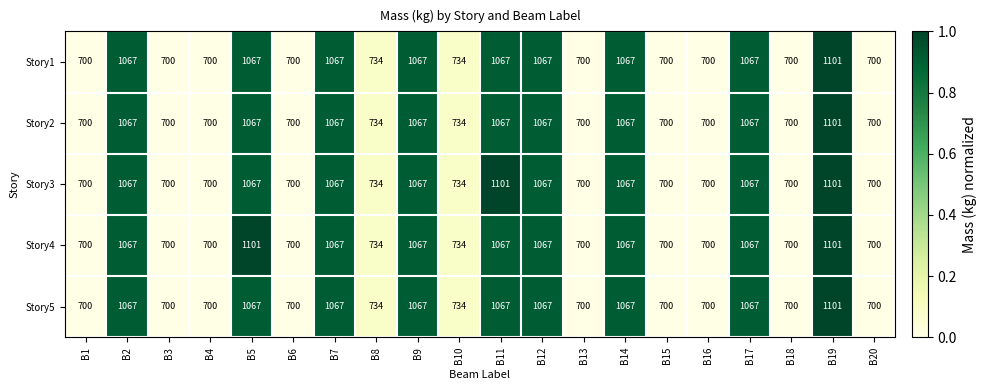

What is the difference between the maximum and minimum values in the Story2 series?

401